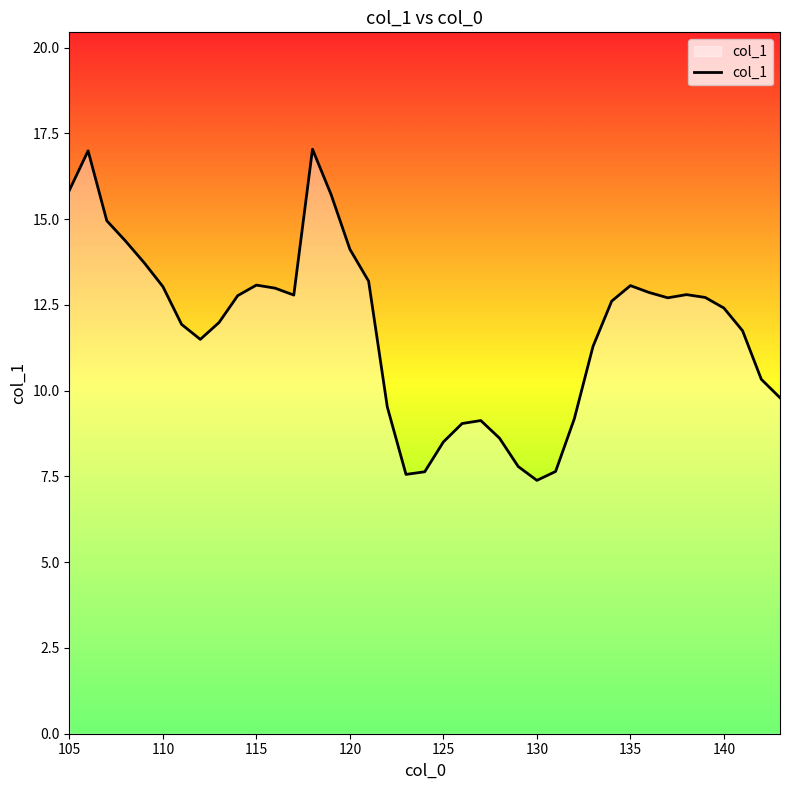

What is the smallest value displayed?

7.4